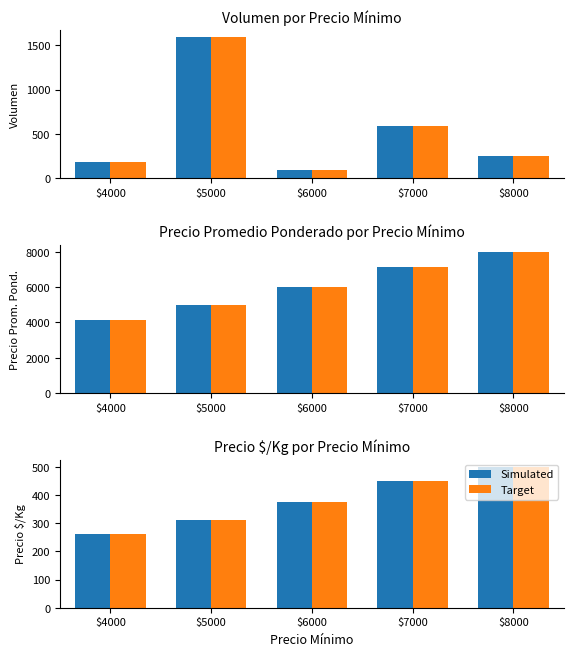

Which series has the largest range (max minus min)?

Simulated